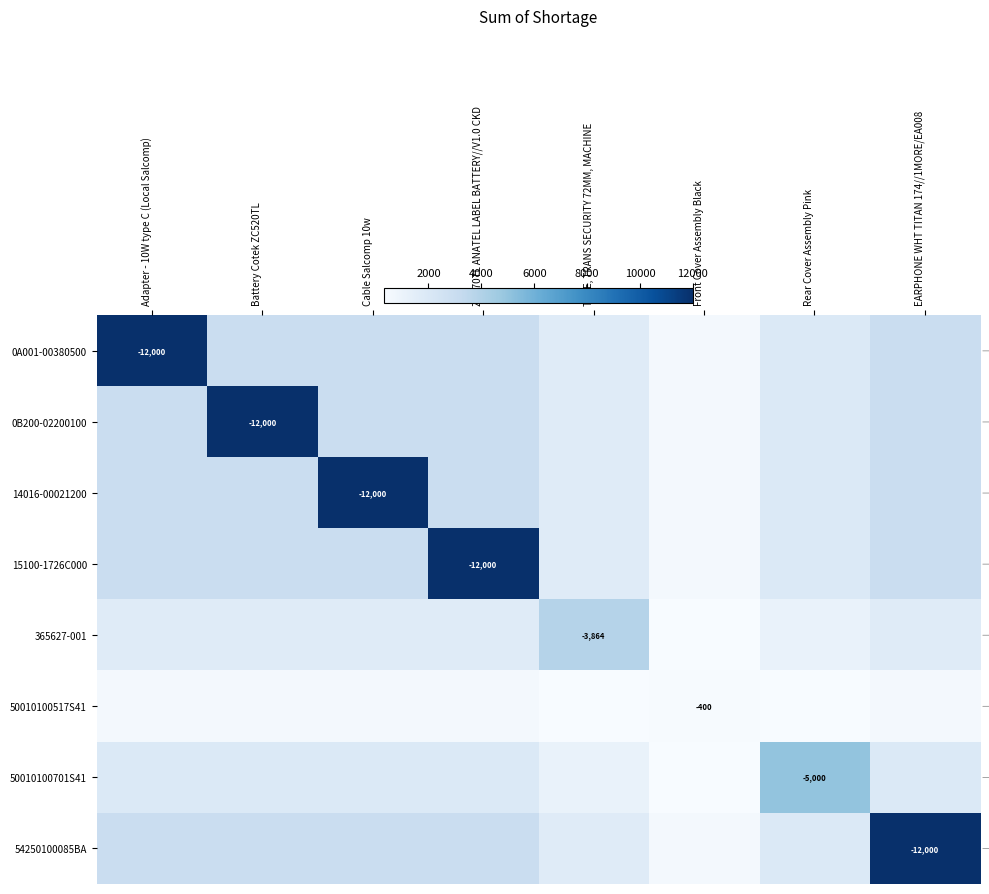

At how many categories does at least one series exceed 10857?

5